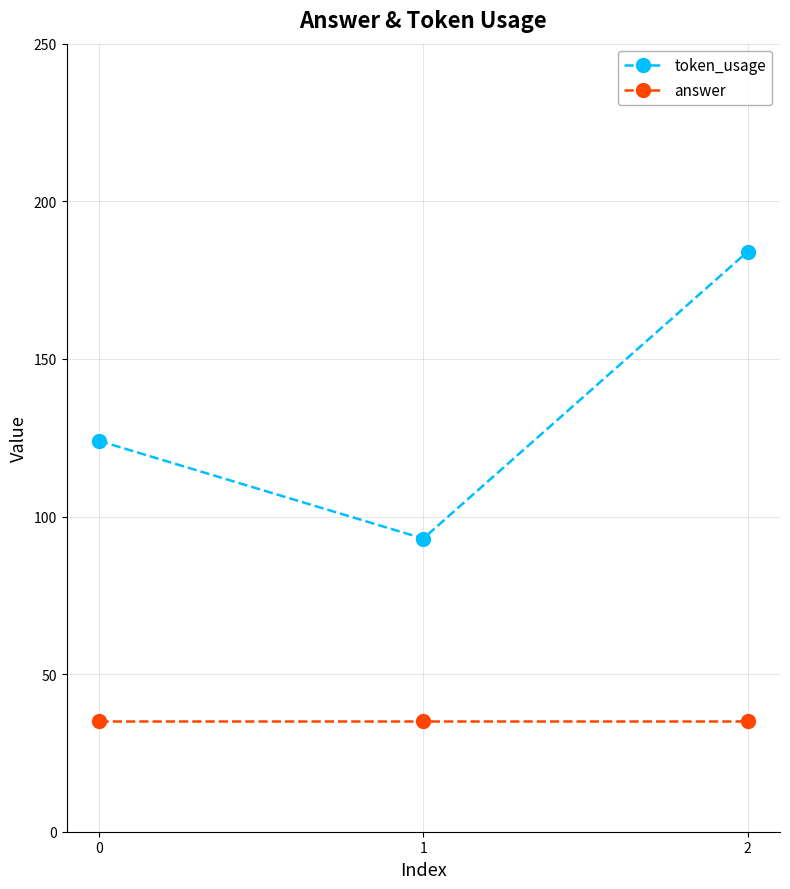

Which series has the largest range (max minus min)?

token_usage